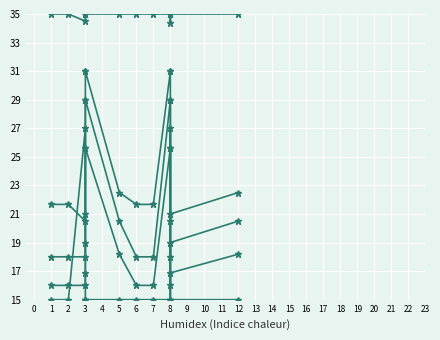

How many lines are shown in the chart?

6